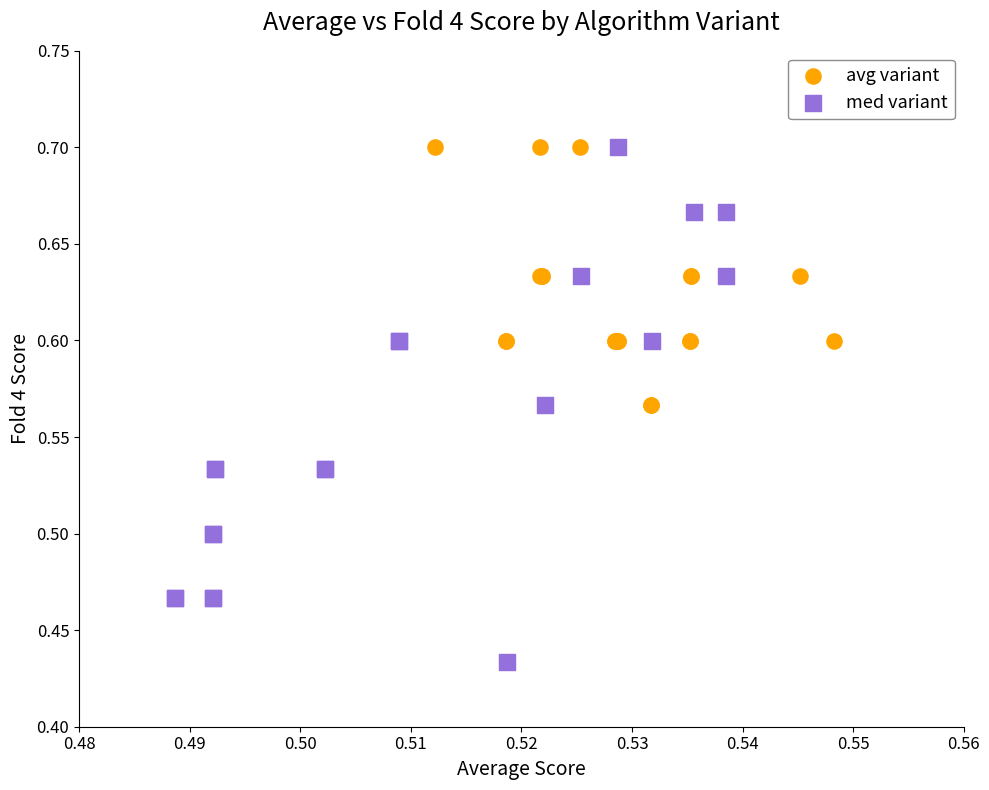

Which series has the widest spread of Y values?

med variant